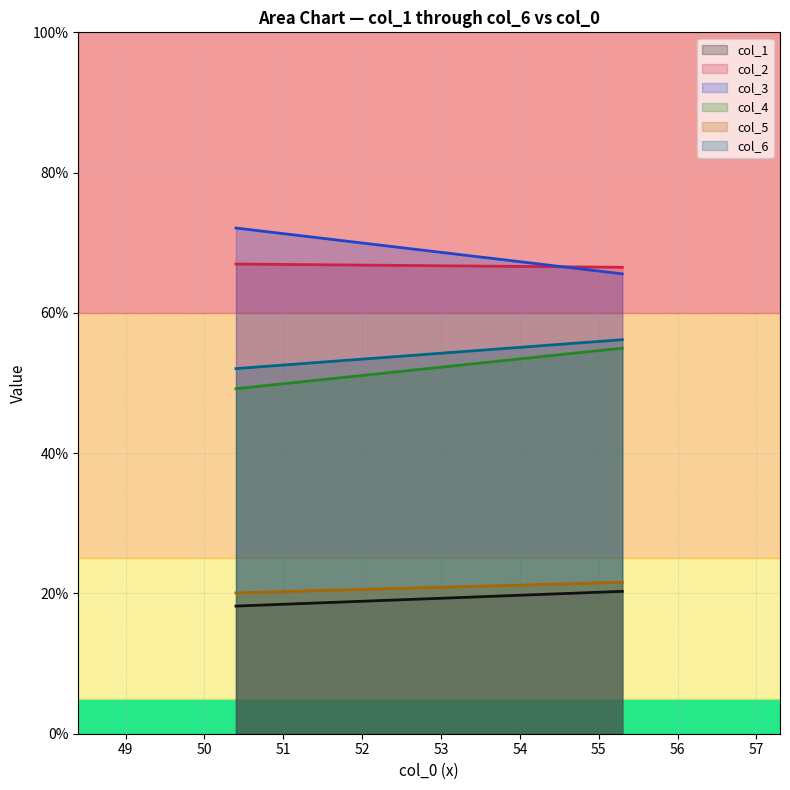

The value of col_2 at 0 is 27.7. True or false?

False